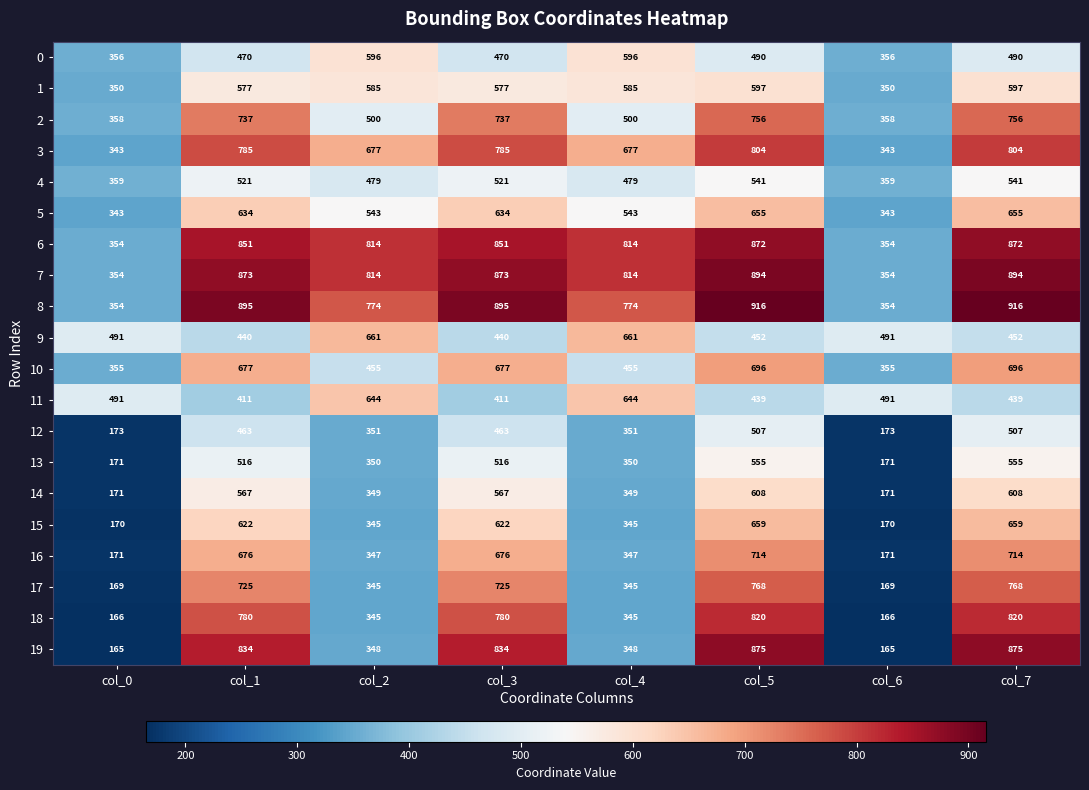

How many data points does each series have?

8